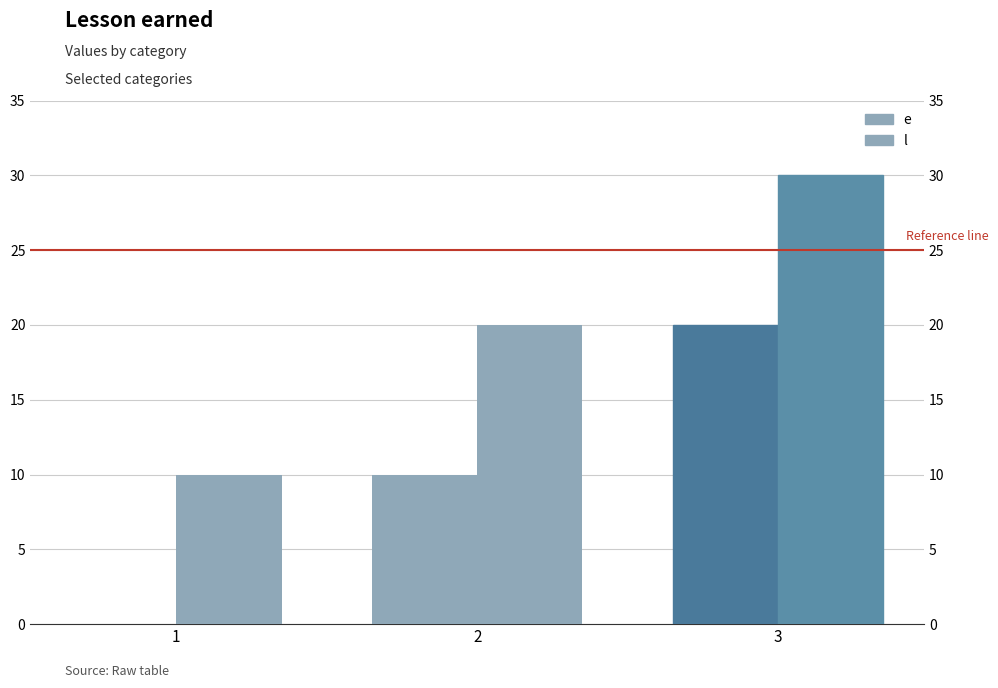

Is it true that e equals 3 at 2?

False